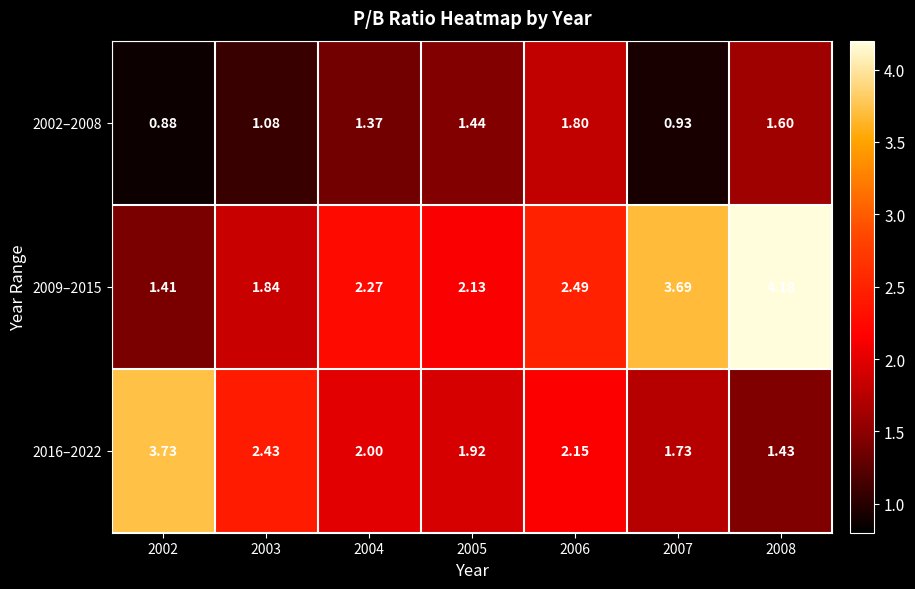

Is the value of 2016–2022 at 2006 greater than the value of 2009–2015 at 2003?

Yes